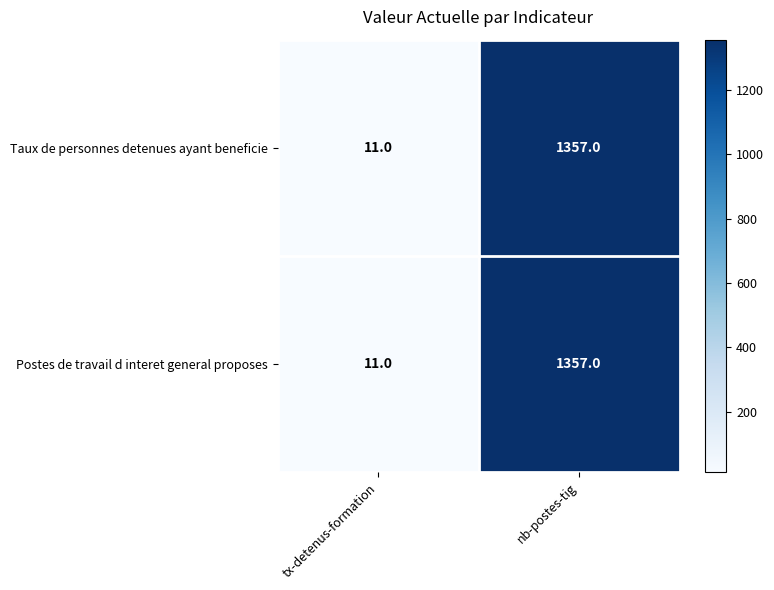

Reading right to left, extract all data points from this chart.

Taux de personnes detenues ayant beneficie: 1357	11
Postes de travail d interet general proposes: 1357	11